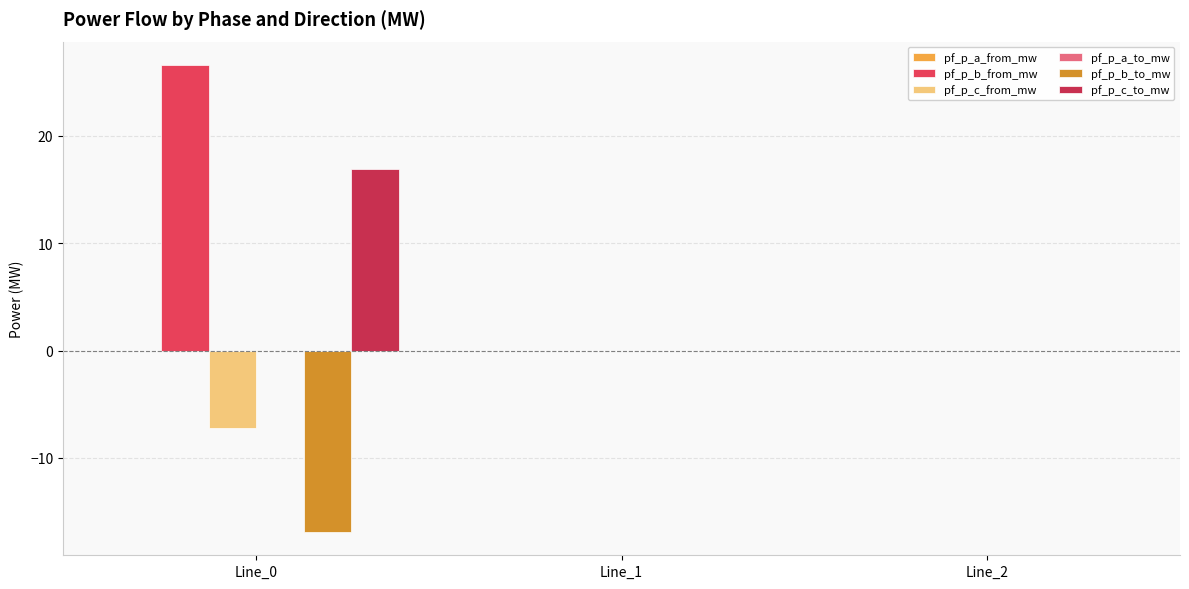

What is the smallest value displayed?

-16.9